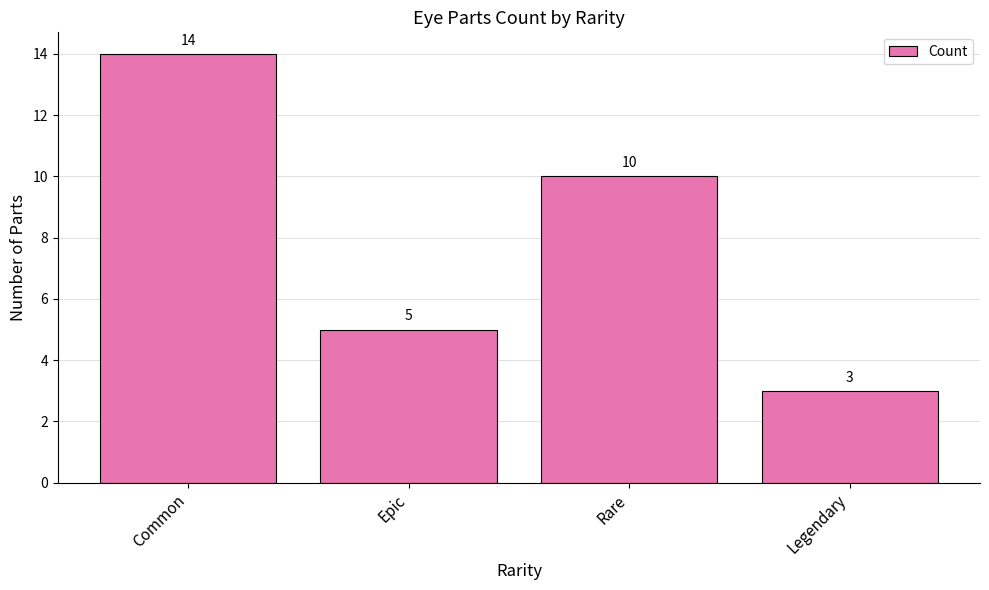

What is the value of the 2nd bar from the left?

5